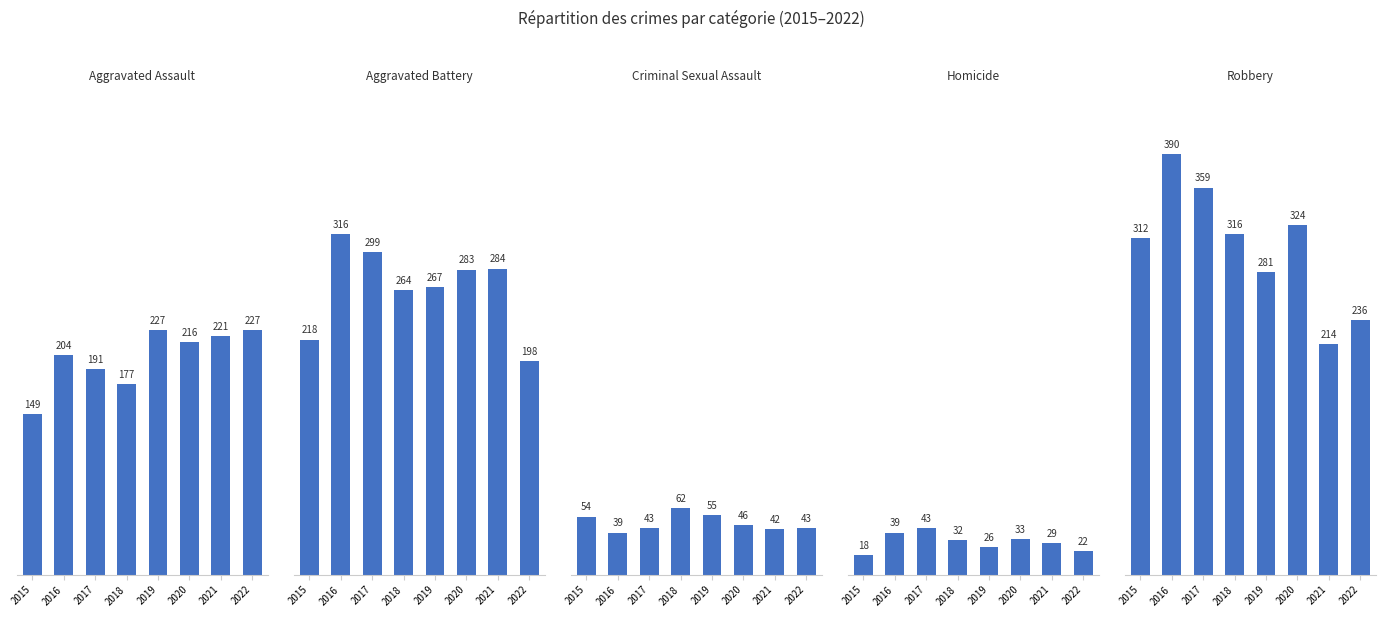

Where is Criminal Sexual Assault nearest to the value 50?

2015